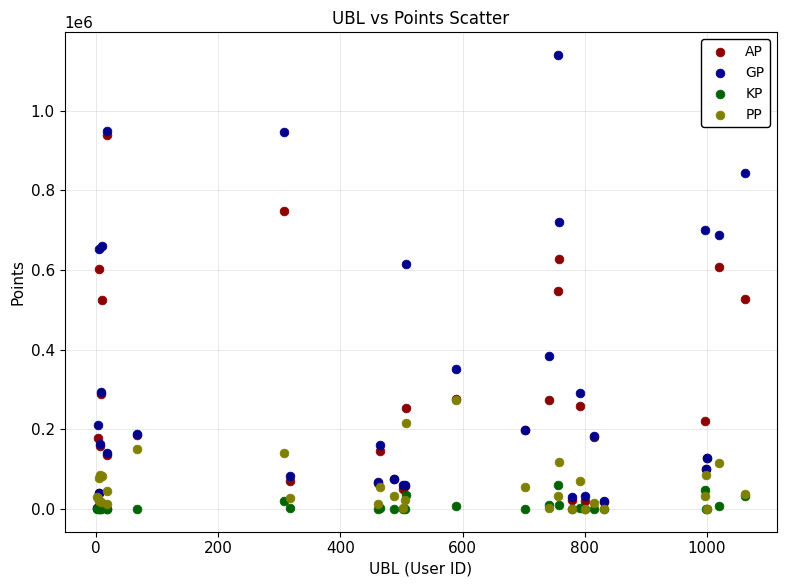

Which series has the widest spread of Y values?

GP